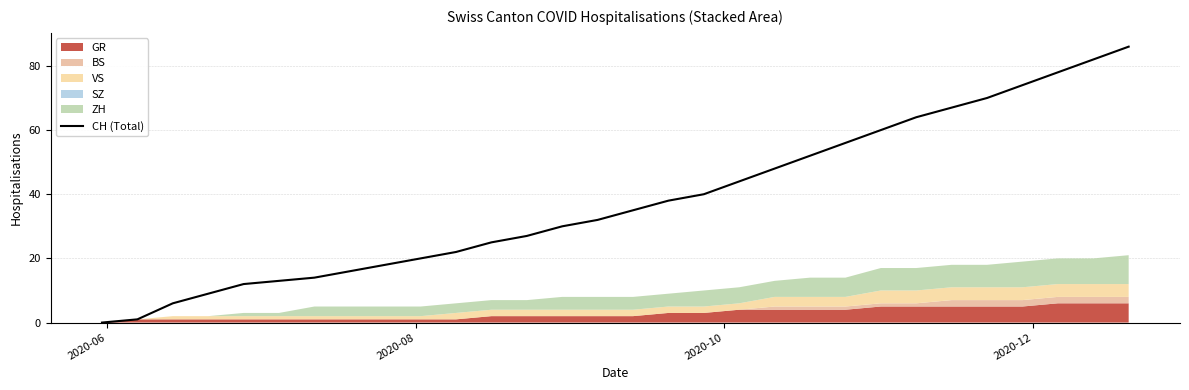

What is the highest value of the CH (Total) series?

86